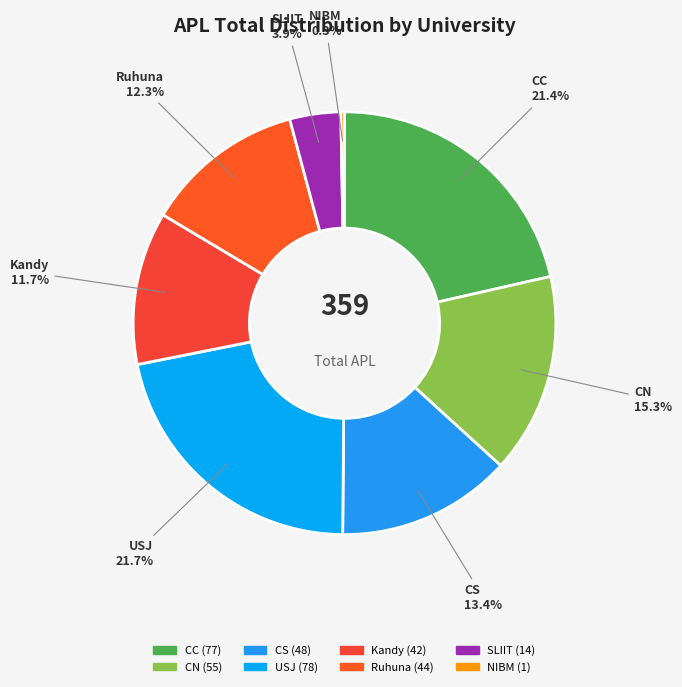

What is the smallest slice in the pie chart?

NIBM